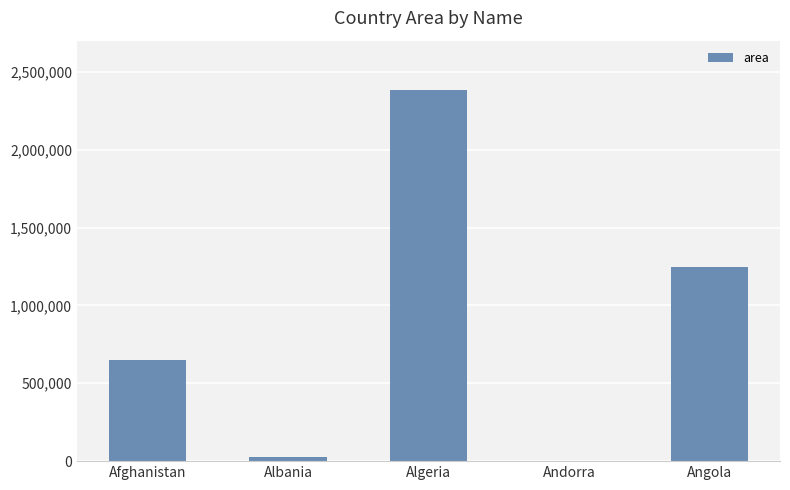

Reading right to left, list all the values displayed in this chart.

Angola=1246700	Andorra=468	Algeria=2381741	Albania=28748	Afghanistan=652230